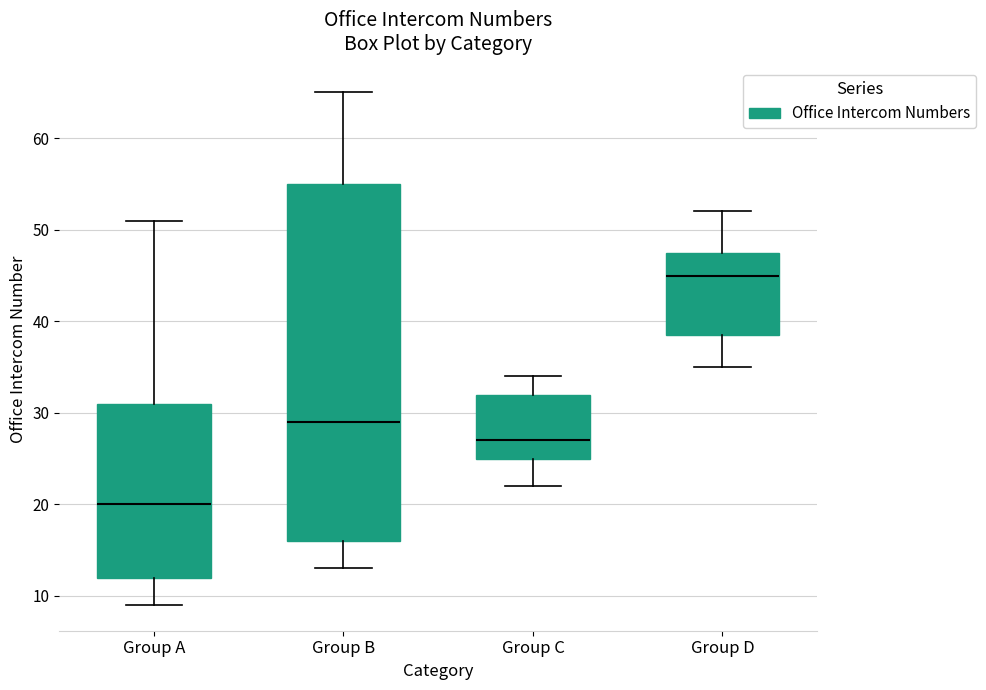

Comparing the boxes themselves (not the whiskers), which one is the tallest?

Group B